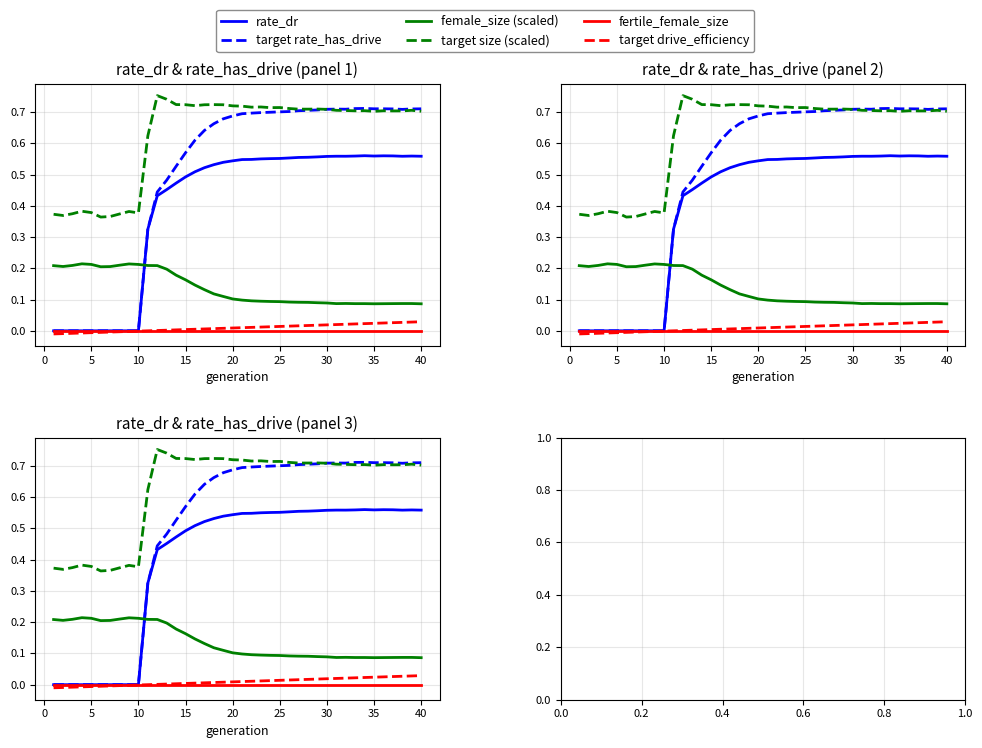

Which series has the widest spread of values?

target rate_has_drive